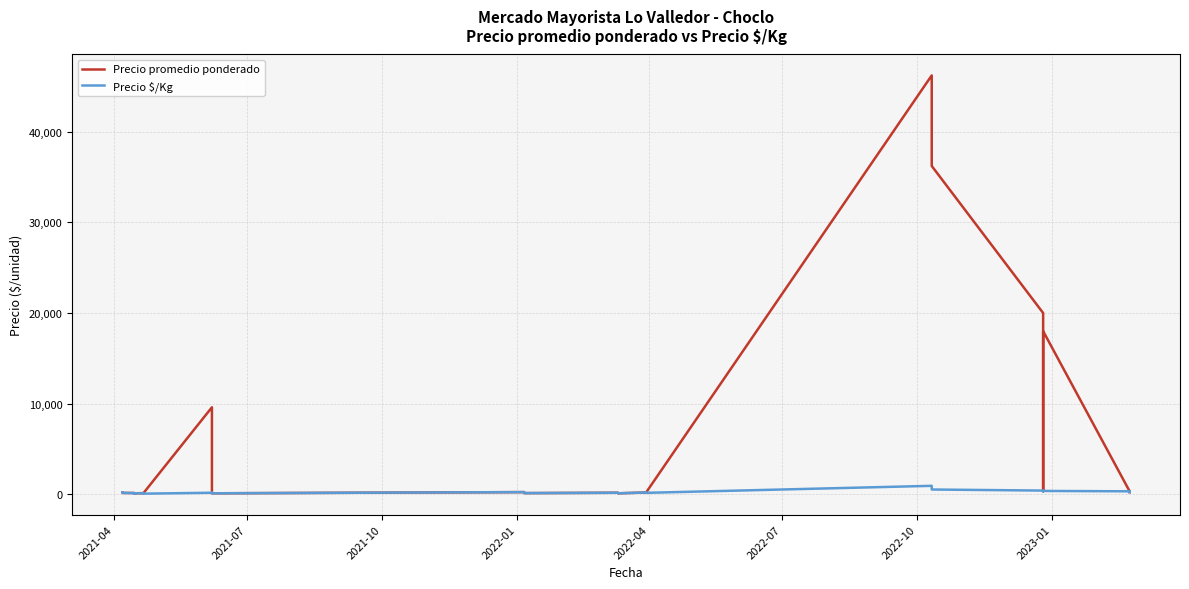

Which series has the largest total across all categories?

Precio promedio ponderado